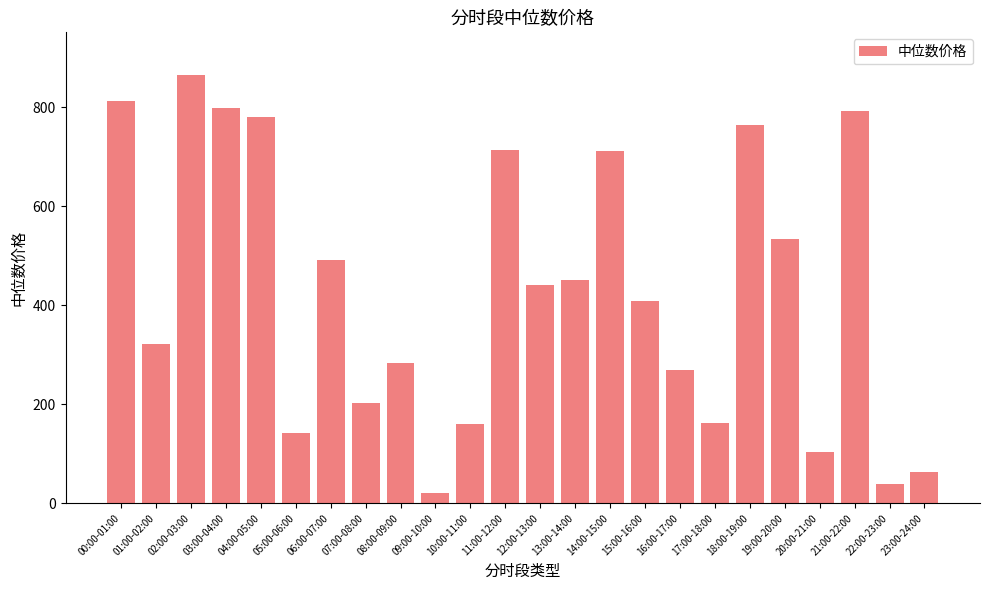

Which category has the highest value across all series?

02:00-03:00